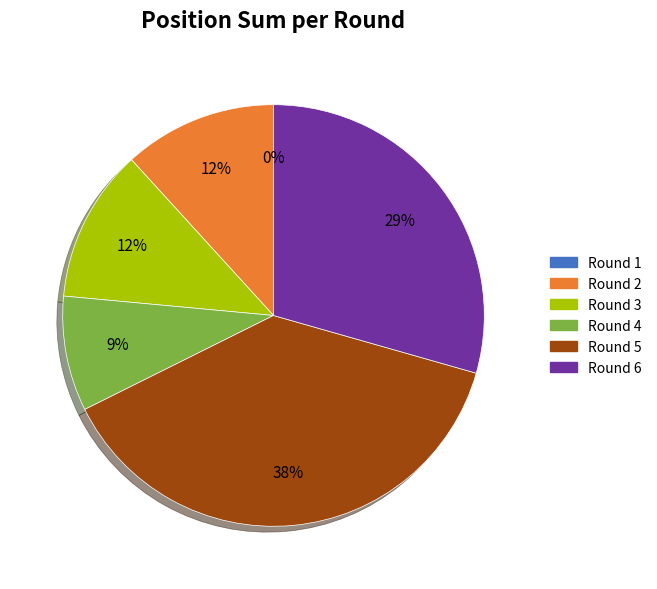

What is the change in value from Round 2 to Round 5?

+9